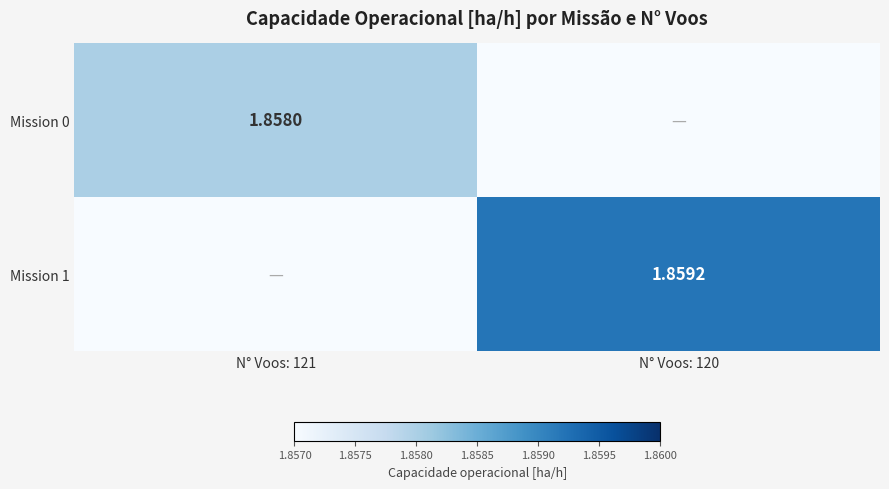

True or false: Mission 1 has a value of 0.0 at N° Voos: 121.

True